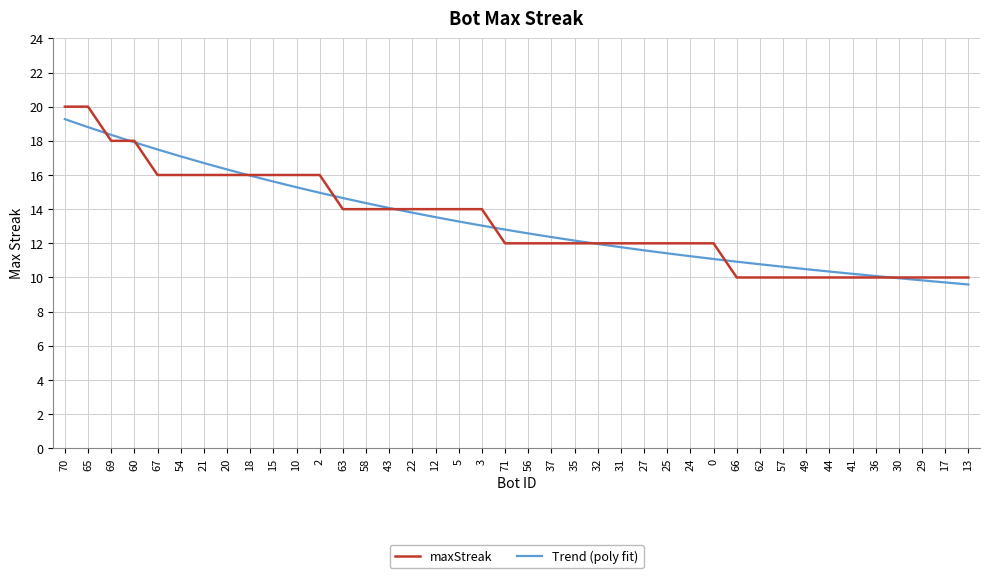

What are all the series names shown in the legend?

maxStreak, Trend (poly fit)